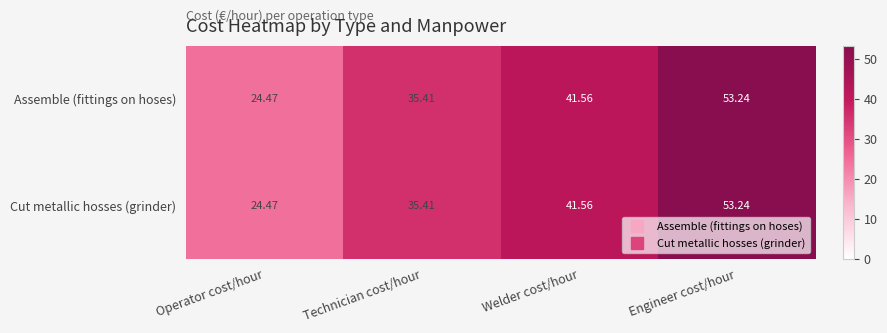

List the labels in order of Cut metallic hosses (grinder) value, largest first.

Engineer cost/hour, Welder cost/hour, Technician cost/hour, Operator cost/hour